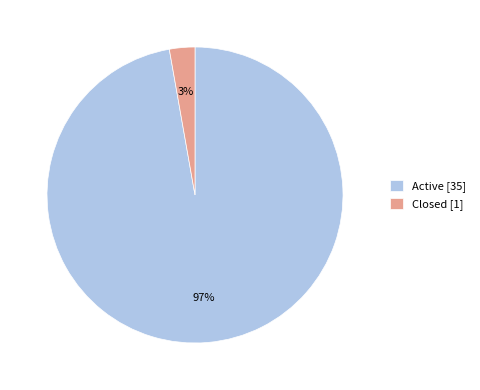

How many slices are in this pie chart?

2